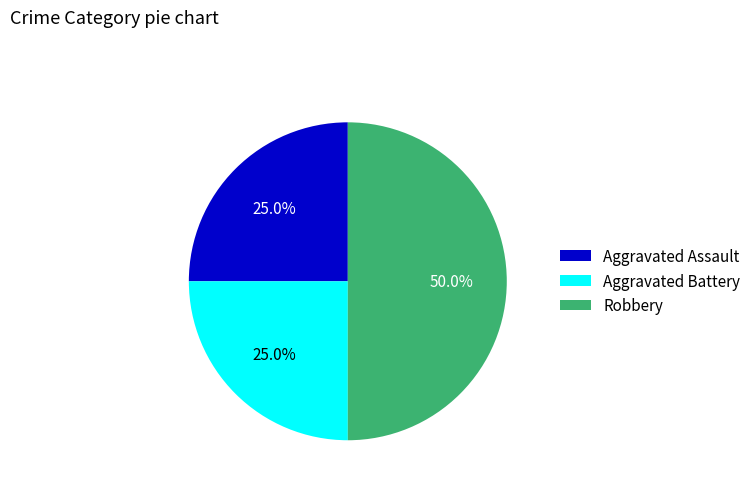

Which category has the biggest portion of the pie?

Robbery